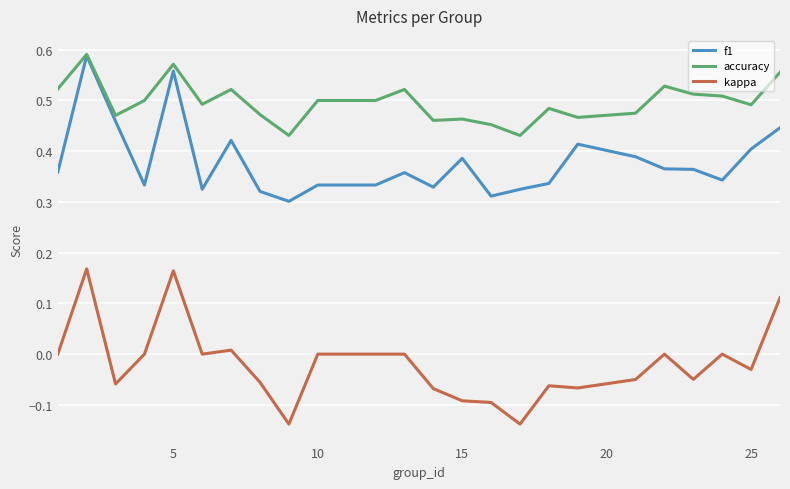

List the series in order of their overall mean, highest first.

accuracy, f1, kappa